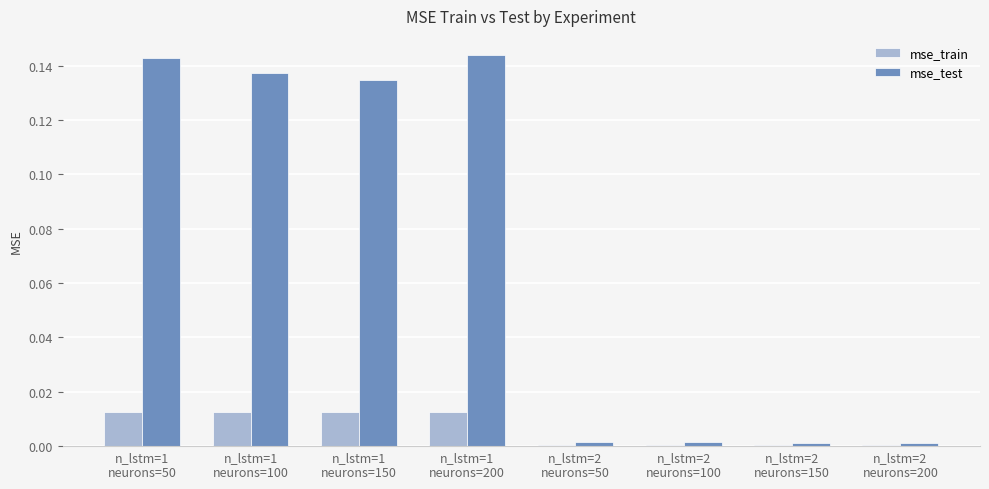

Which series has the largest total across all categories?

mse_test